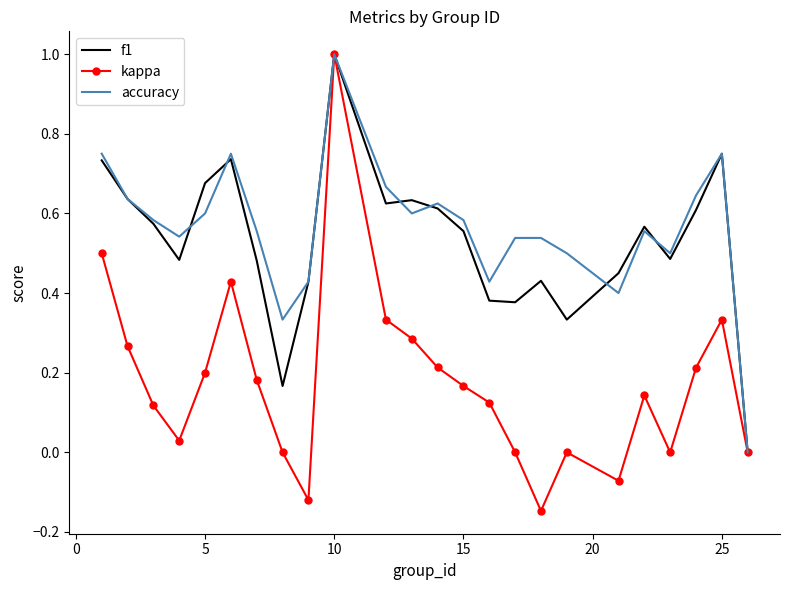

What is the maximum value for f1?

1.0